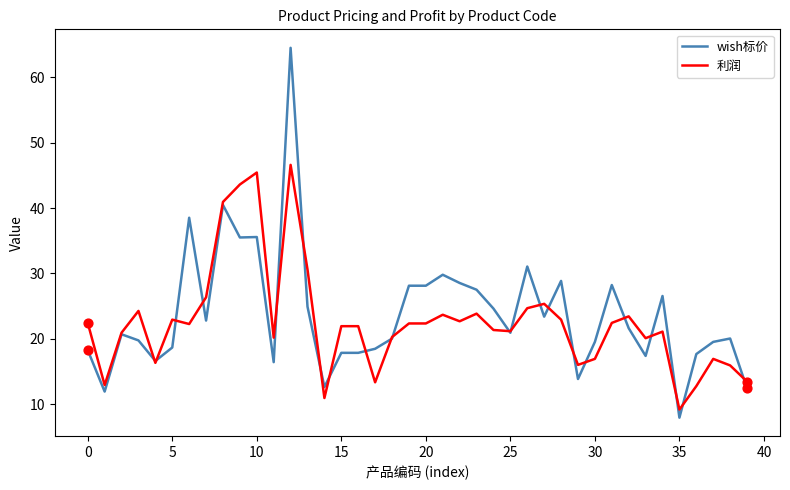

Which series has the largest range (max minus min)?

wish标价